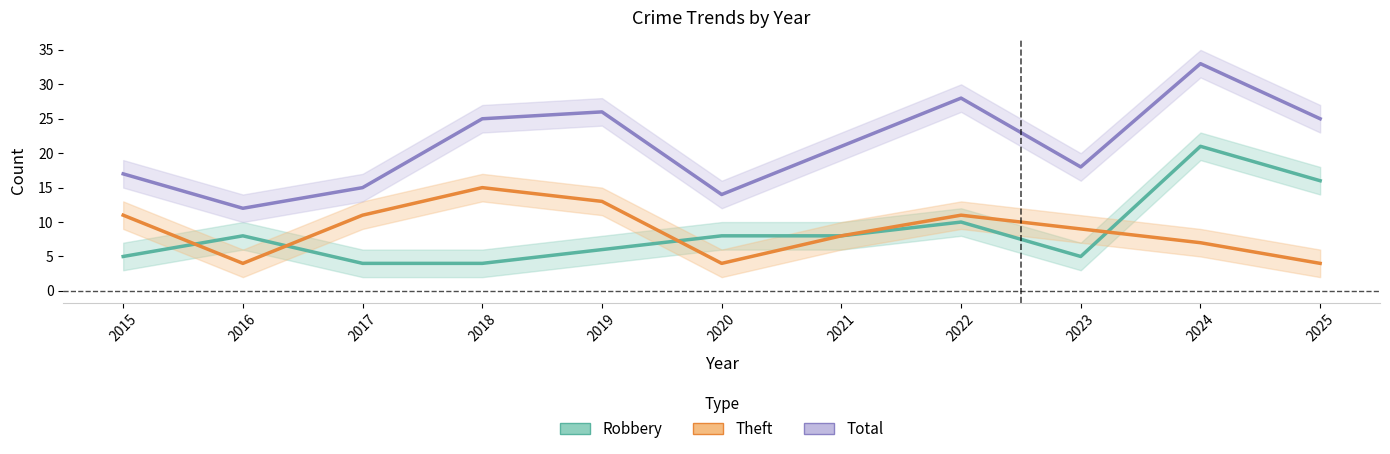

Which series has the largest range (max minus min)?

Total